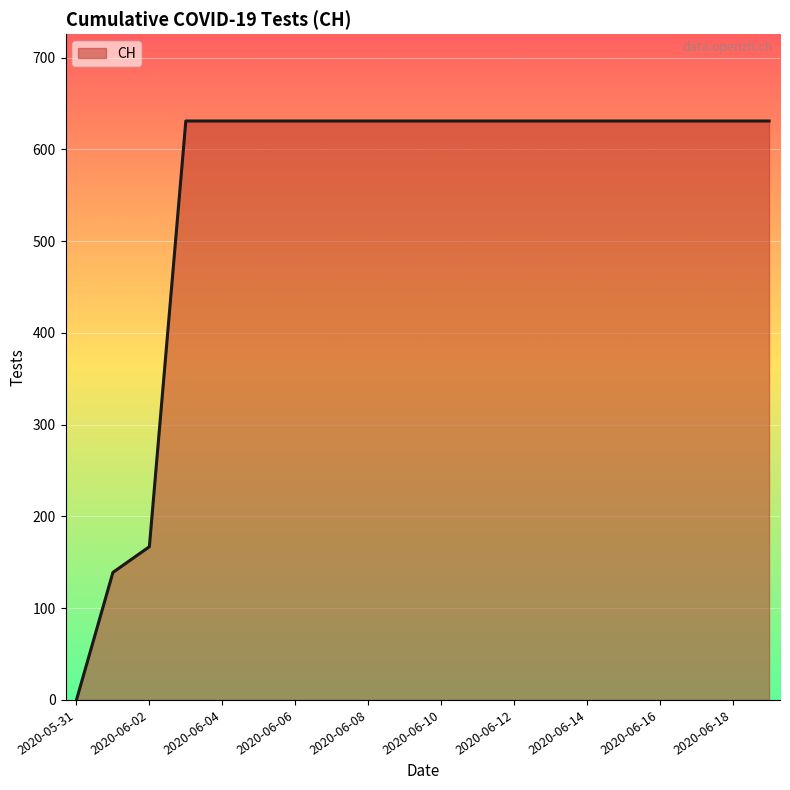

What is the greatest value displayed?

631